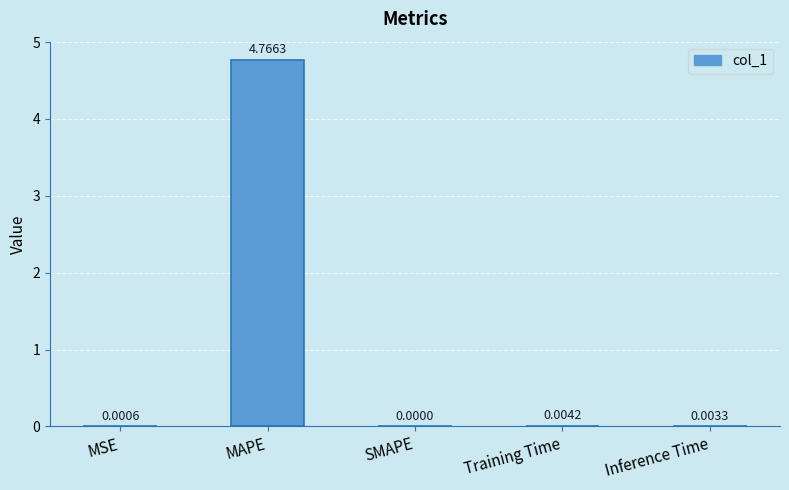

Where is the data nearest to the value 2?

Training Time